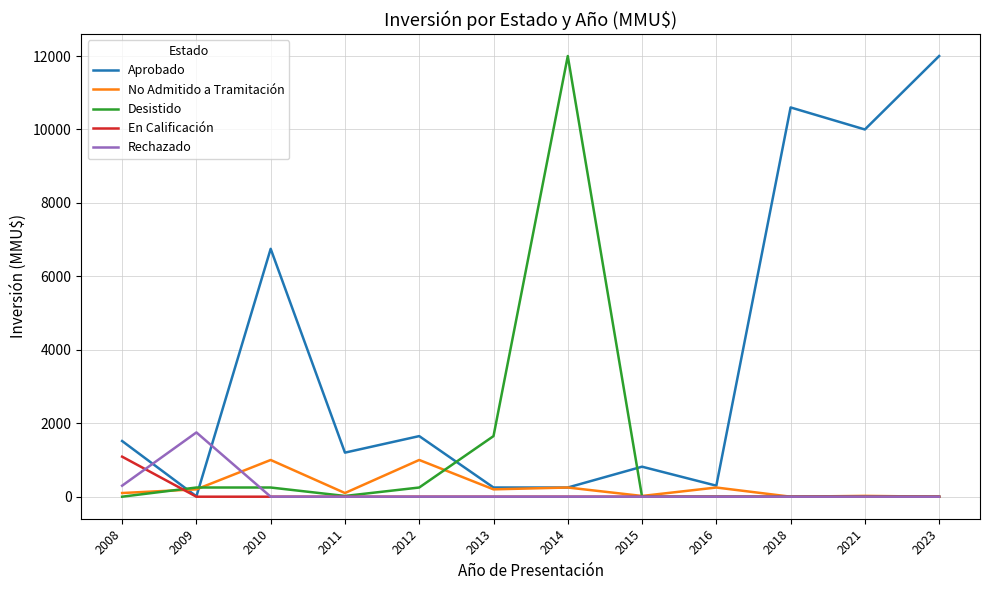

Between 2008 and 2016, which series saw the biggest shift?

Aprobado